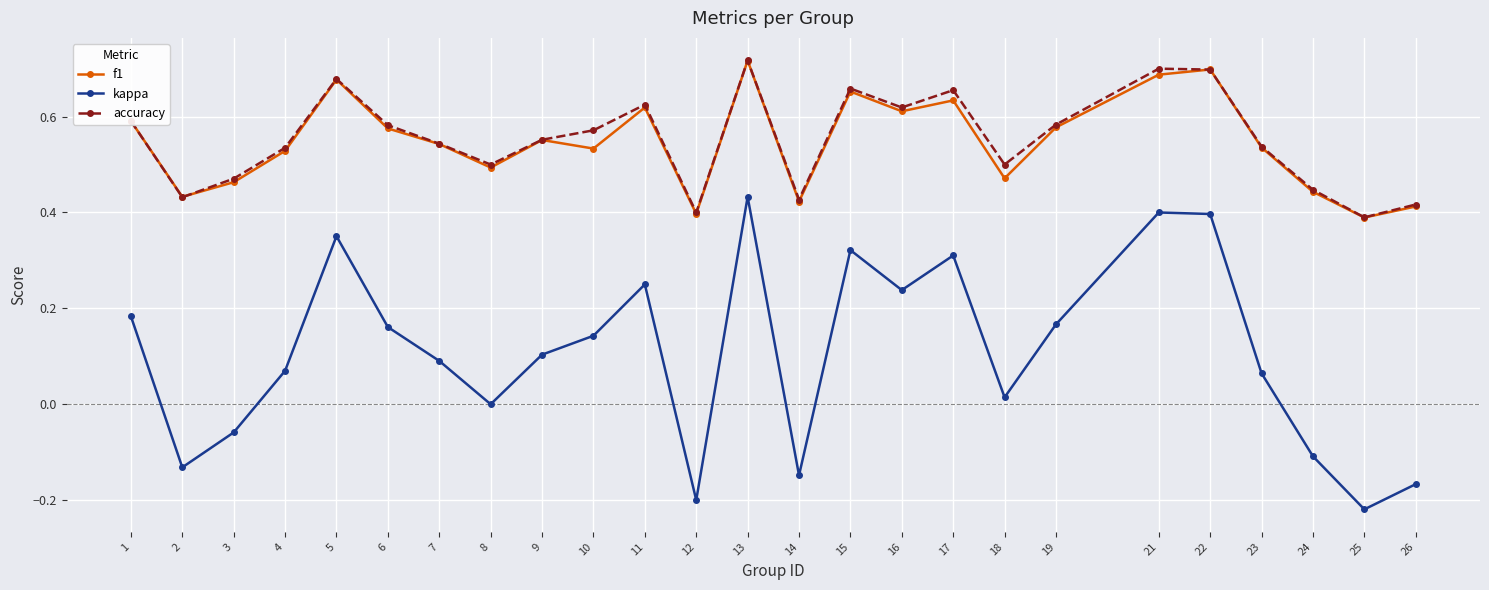

The value of f1 at 26 is 0.4. True or false?

True